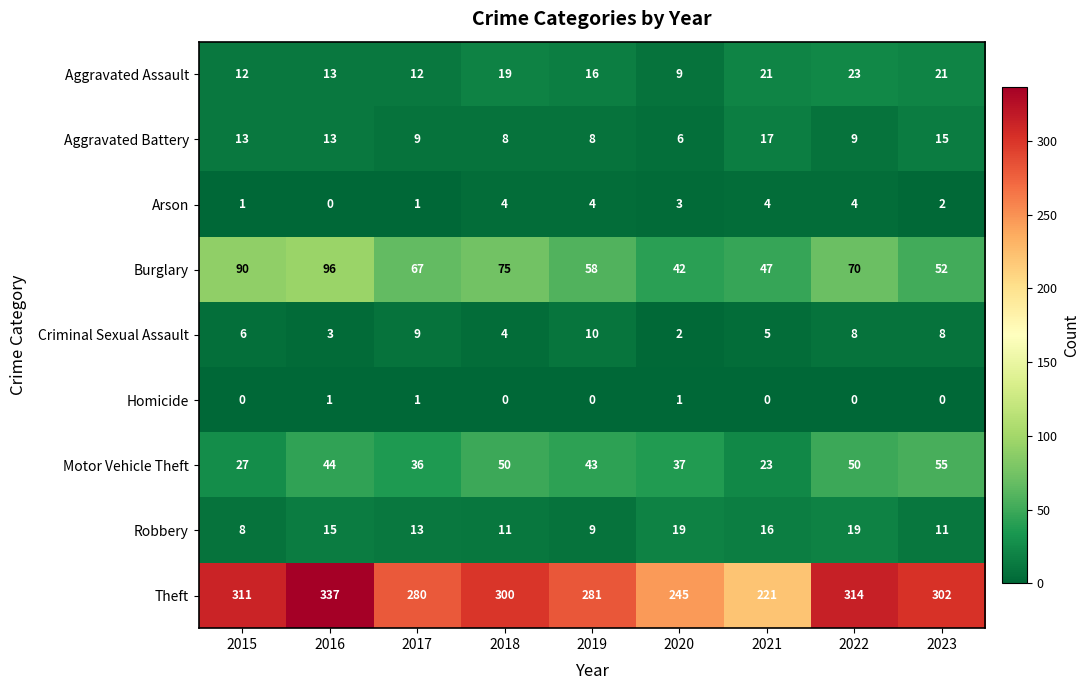

Which series has the widest spread of values?

Theft